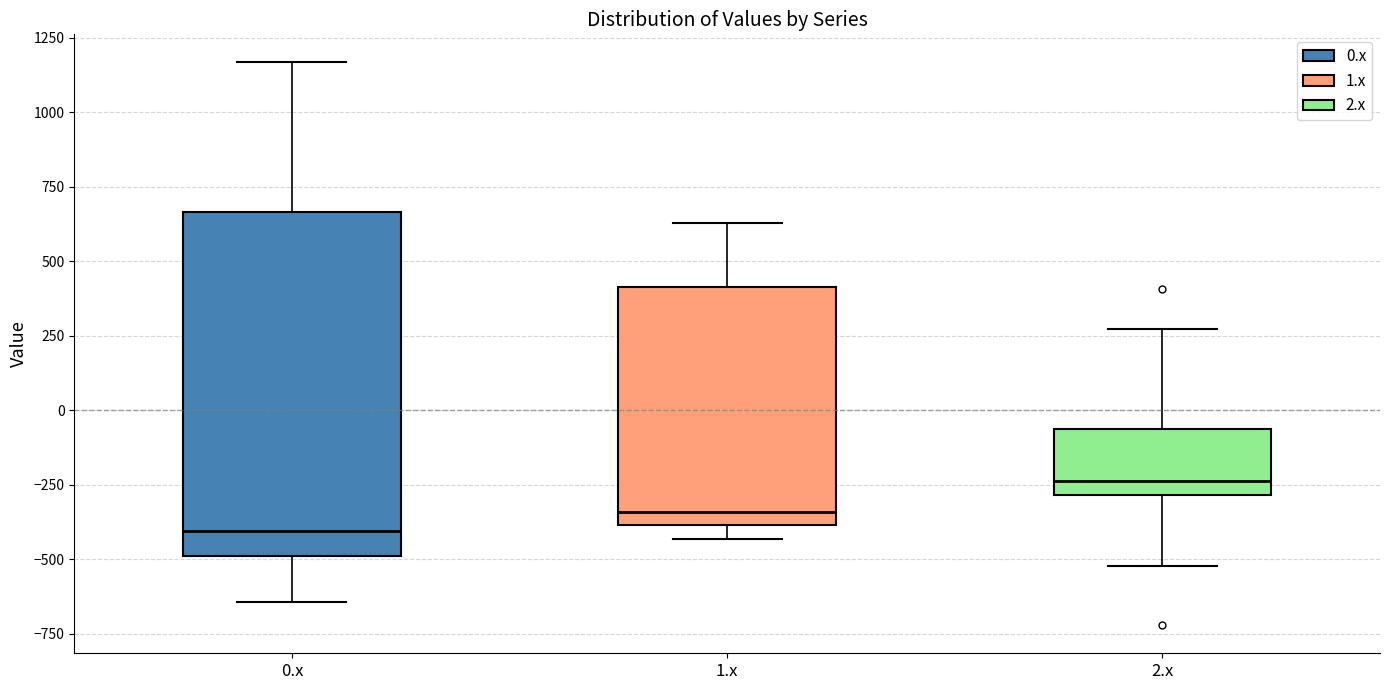

Which box is the tallest, from its lower edge to its upper edge?

0.x